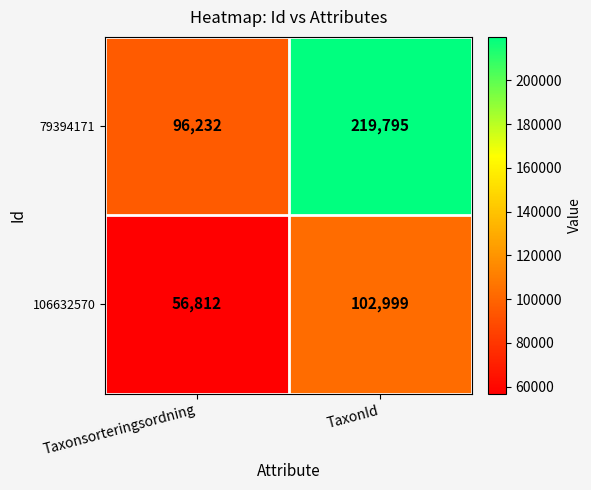

What is the average value of the 106632570 series?

79906